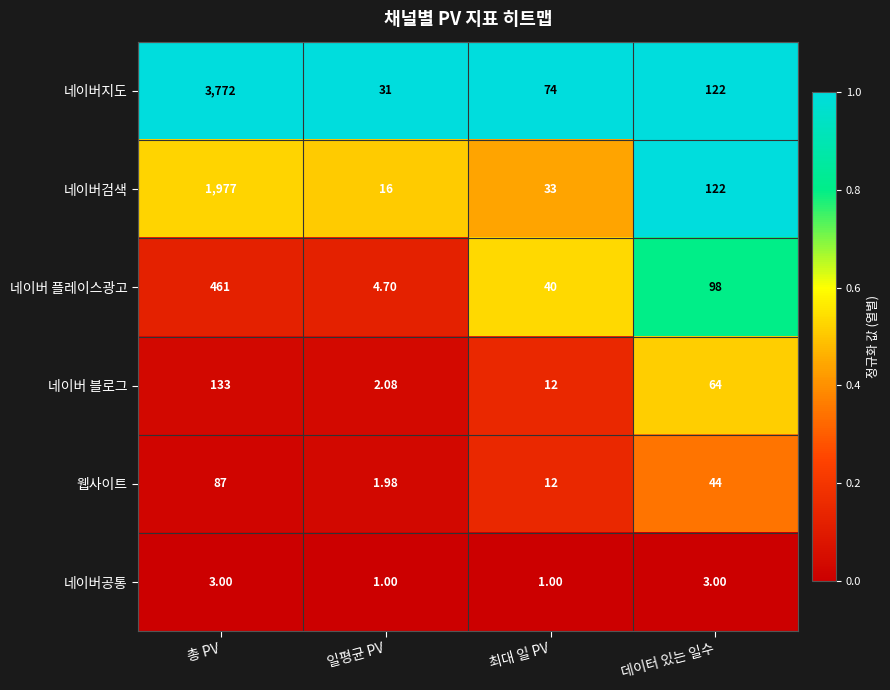

At which label does 웹사이트 first exceed 44?

총 PV